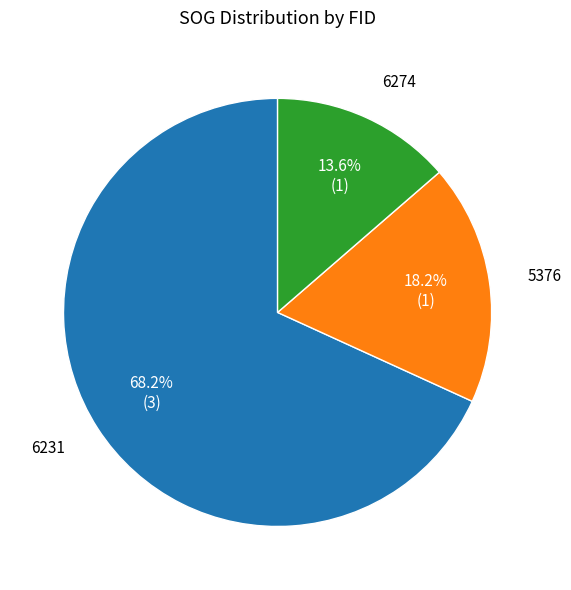

To the nearest percent, what is the difference between the 6274 and 5376 slice percentages?

5%